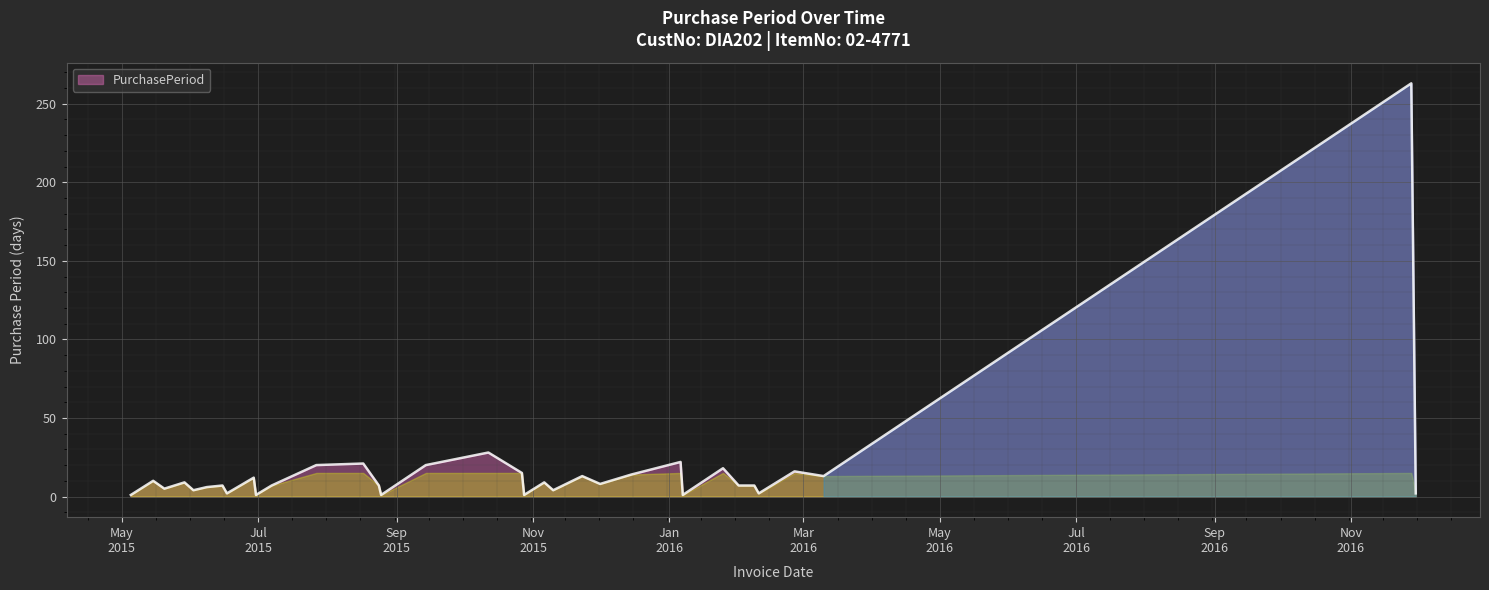

What is the greatest value displayed?

263